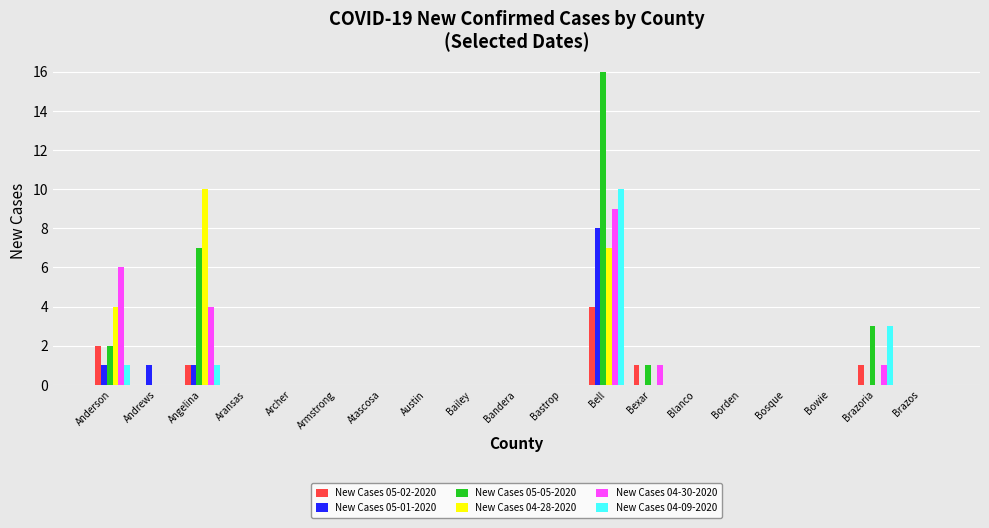

The value of New Cases 04-09-2020 at Austin is 3. True or false?

False